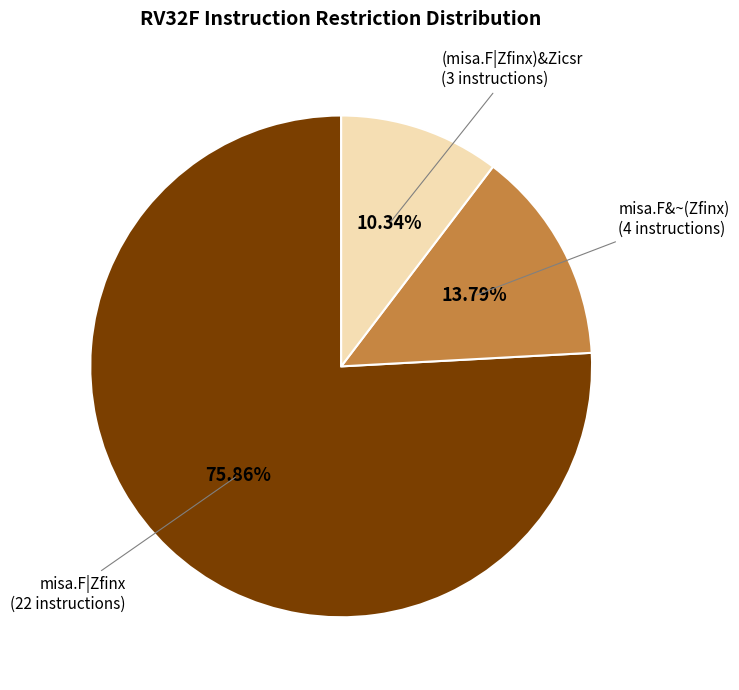

Rank the categories by value from lowest to highest.

(misa.F|Zfinx)&Zicsr, misa.F&~(Zfinx), misa.F|Zfinx